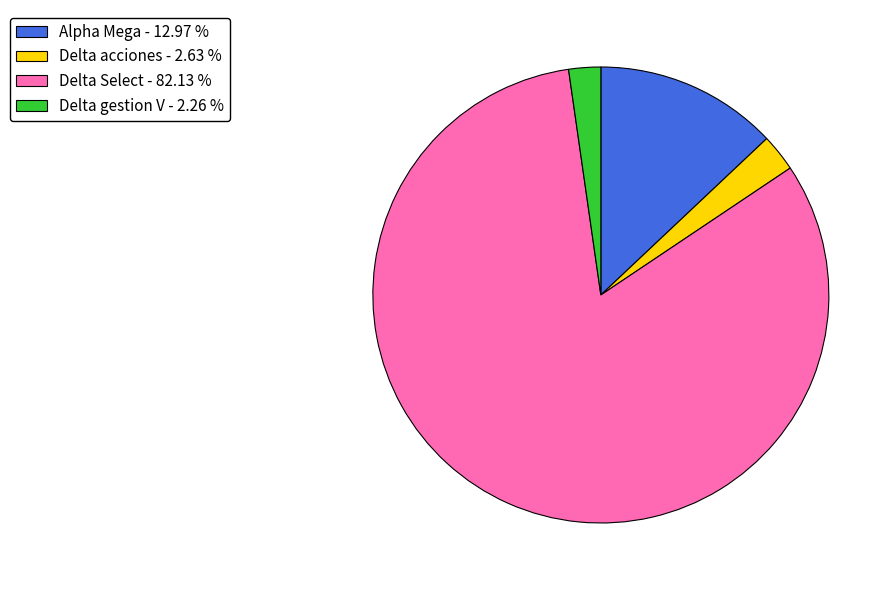

How many slices are in this pie chart?

4